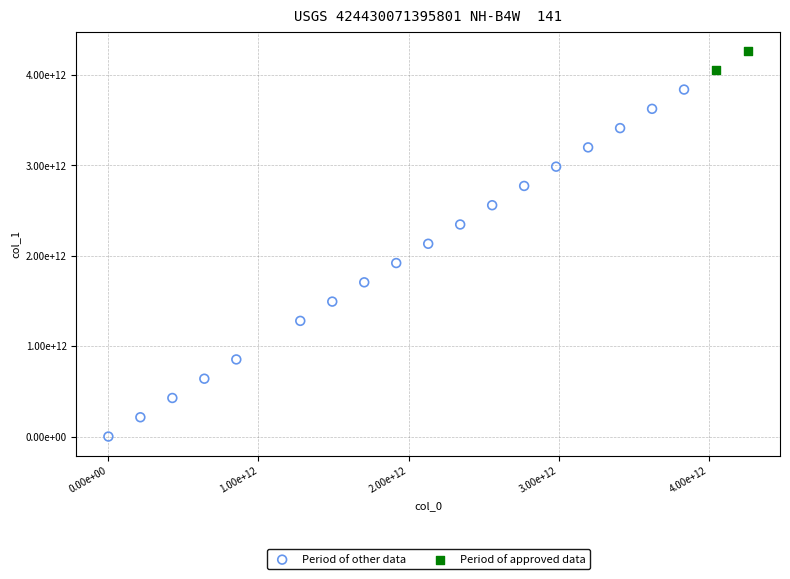

Which series has the largest Y range (max minus min)?

Period of other data